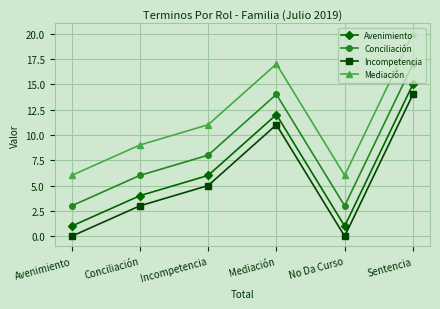

What is the spread (max minus min) of values at Mediación?

6